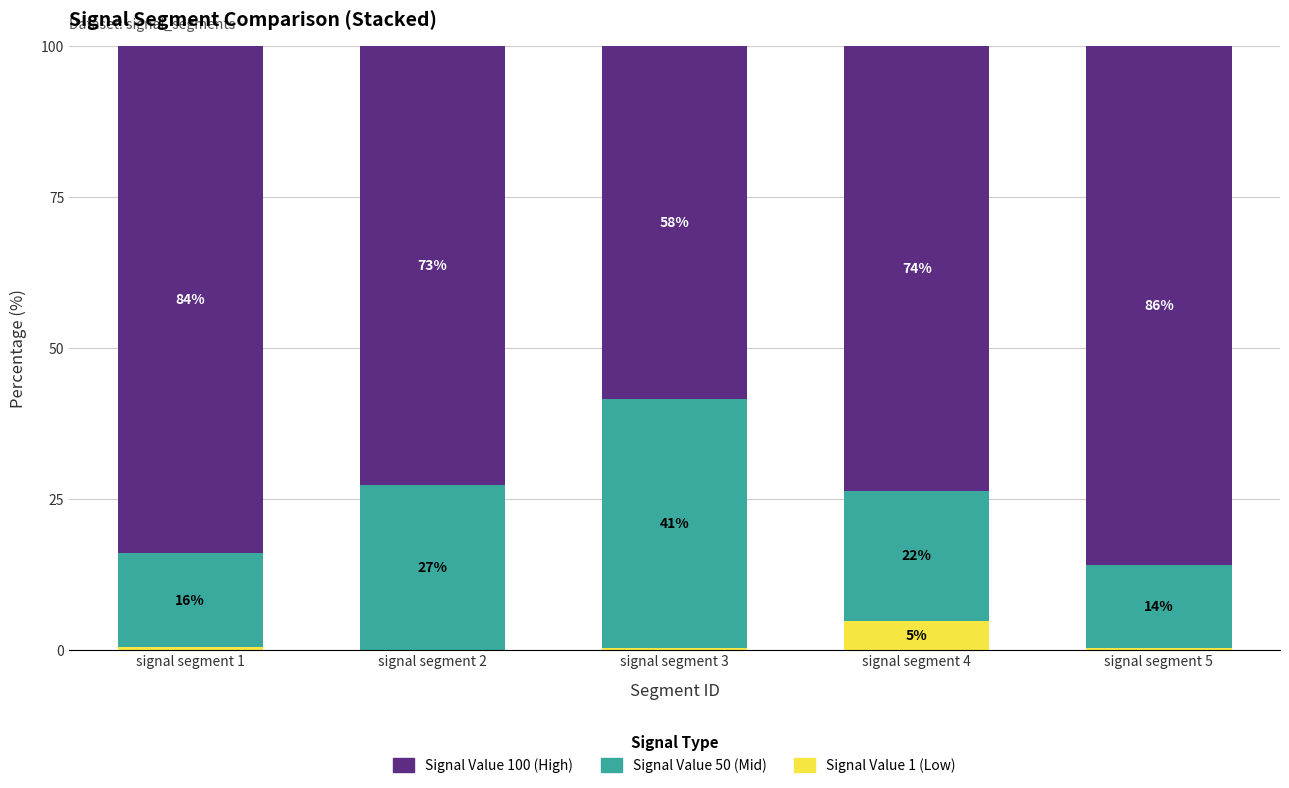

The Signal Value 50 (Mid) series shows 15.6 at signal segment 1. True or false?

True